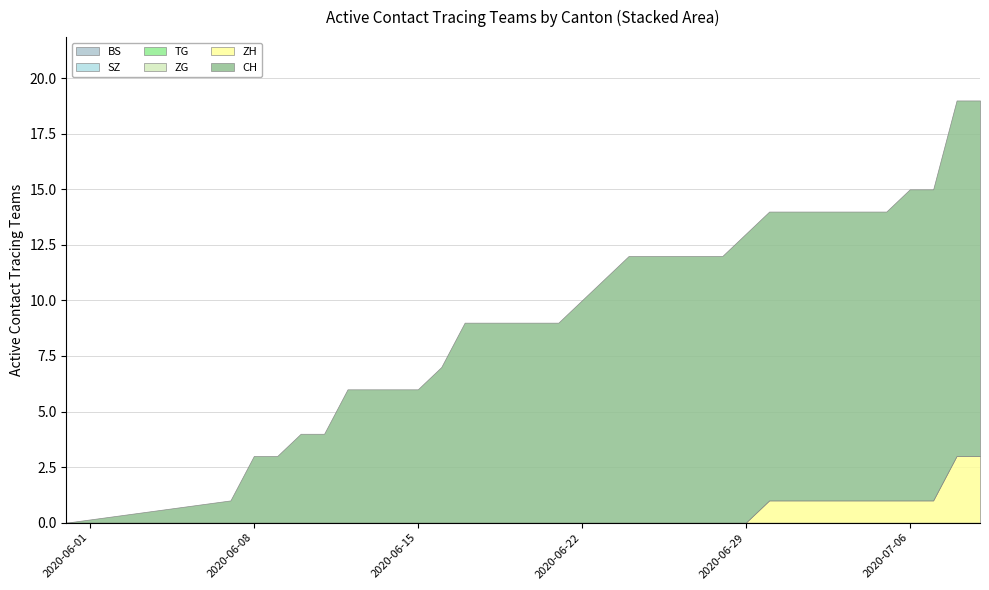

Reading left to right, extract all data points from this chart.

BS: 2020-05-31=0	2020-06-07=0	2020-06-08=0	2020-06-09=0	2020-06-10=0	2020-06-11=0	2020-06-12=0	2020-06-13=0	2020-06-14=0	2020-06-15=0	2020-06-16=0	2020-06-17=0	2020-06-18=0	2020-06-19=0	2020-06-20=0	2020-06-21=0	2020-06-22=0	2020-06-23=0	2020-06-24=0	2020-06-25=0	2020-06-26=0	2020-06-27=0	2020-06-28=0	2020-06-29=0	2020-06-30=0	2020-07-01=0	2020-07-02=0	2020-07-03=0	2020-07-04=0	2020-07-05=0	2020-07-06=0	2020-07-07=0	2020-07-08=0	2020-07-09=0
SZ: 2020-05-31=0	2020-06-07=0	2020-06-08=0	2020-06-09=0	2020-06-10=0	2020-06-11=0	2020-06-12=0	2020-06-13=0	2020-06-14=0	2020-06-15=0	2020-06-16=0	2020-06-17=0	2020-06-18=0	2020-06-19=0	2020-06-20=0	2020-06-21=0	2020-06-22=0	2020-06-23=0	2020-06-24=0	2020-06-25=0	2020-06-26=0	2020-06-27=0	2020-06-28=0	2020-06-29=0	2020-06-30=0	2020-07-01=0	2020-07-02=0	2020-07-03=0	2020-07-04=0	2020-07-05=0	2020-07-06=0	2020-07-07=0	2020-07-08=0	2020-07-09=0
TG: 2020-05-31=0	2020-06-07=0	2020-06-08=0	2020-06-09=0	2020-06-10=0	2020-06-11=0	2020-06-12=0	2020-06-13=0	2020-06-14=0	2020-06-15=0	2020-06-16=0	2020-06-17=0	2020-06-18=0	2020-06-19=0	2020-06-20=0	2020-06-21=0	2020-06-22=0	2020-06-23=0	2020-06-24=0	2020-06-25=0	2020-06-26=0	2020-06-27=0	2020-06-28=0	2020-06-29=0	2020-06-30=0	2020-07-01=0	2020-07-02=0	2020-07-03=0	2020-07-04=0	2020-07-05=0	2020-07-06=0	2020-07-07=0	2020-07-08=0	2020-07-09=0
ZG: 2020-05-31=0	2020-06-07=0	2020-06-08=0	2020-06-09=0	2020-06-10=0	2020-06-11=0	2020-06-12=0	2020-06-13=0	2020-06-14=0	2020-06-15=0	2020-06-16=0	2020-06-17=0	2020-06-18=0	2020-06-19=0	2020-06-20=0	2020-06-21=0	2020-06-22=0	2020-06-23=0	2020-06-24=0	2020-06-25=0	2020-06-26=0	2020-06-27=0	2020-06-28=0	2020-06-29=0	2020-06-30=0	2020-07-01=0	2020-07-02=0	2020-07-03=0	2020-07-04=0	2020-07-05=0	2020-07-06=0	2020-07-07=0	2020-07-08=0	2020-07-09=0
ZH: 2020-05-31=0	2020-06-07=0	2020-06-08=0	2020-06-09=0	2020-06-10=0	2020-06-11=0	2020-06-12=0	2020-06-13=0	2020-06-14=0	2020-06-15=0	2020-06-16=0	2020-06-17=0	2020-06-18=0	2020-06-19=0	2020-06-20=0	2020-06-21=0	2020-06-22=0	2020-06-23=0	2020-06-24=0	2020-06-25=0	2020-06-26=0	2020-06-27=0	2020-06-28=0	2020-06-29=0	2020-06-30=1	2020-07-01=1	2020-07-02=1	2020-07-03=1	2020-07-04=1	2020-07-05=1	2020-07-06=1	2020-07-07=1	2020-07-08=3	2020-07-09=3
CH: 2020-05-31=0	2020-06-07=1	2020-06-08=3	2020-06-09=3	2020-06-10=4	2020-06-11=4	2020-06-12=6	2020-06-13=6	2020-06-14=6	2020-06-15=6	2020-06-16=7	2020-06-17=9	2020-06-18=9	2020-06-19=9	2020-06-20=9	2020-06-21=9	2020-06-22=10	2020-06-23=11	2020-06-24=12	2020-06-25=12	2020-06-26=12	2020-06-27=12	2020-06-28=12	2020-06-29=13	2020-06-30=13	2020-07-01=13	2020-07-02=13	2020-07-03=13	2020-07-04=13	2020-07-05=13	2020-07-06=14	2020-07-07=14	2020-07-08=16	2020-07-09=16